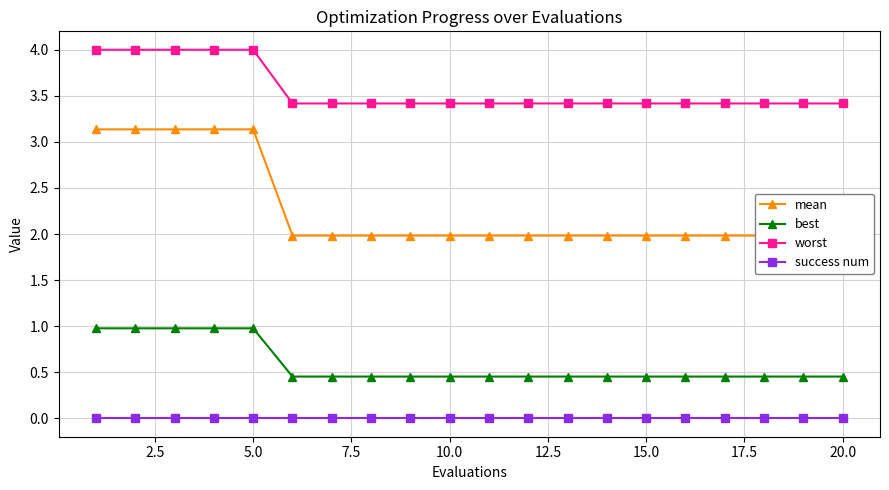

True or false: mean has more than 0 points higher than both neighbors.

False